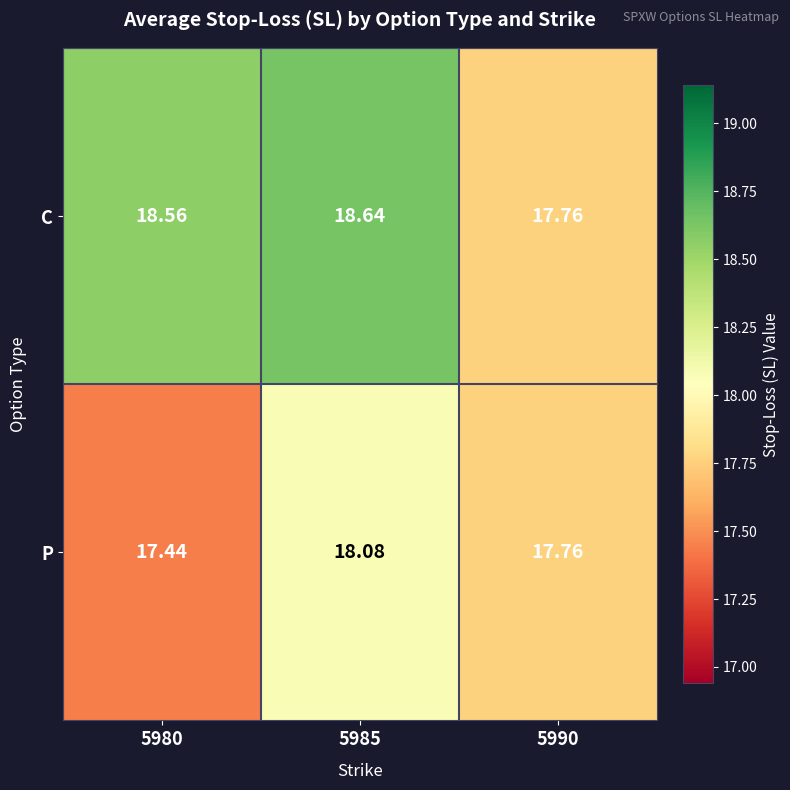

At how many categories does at least one series exceed 18?

2